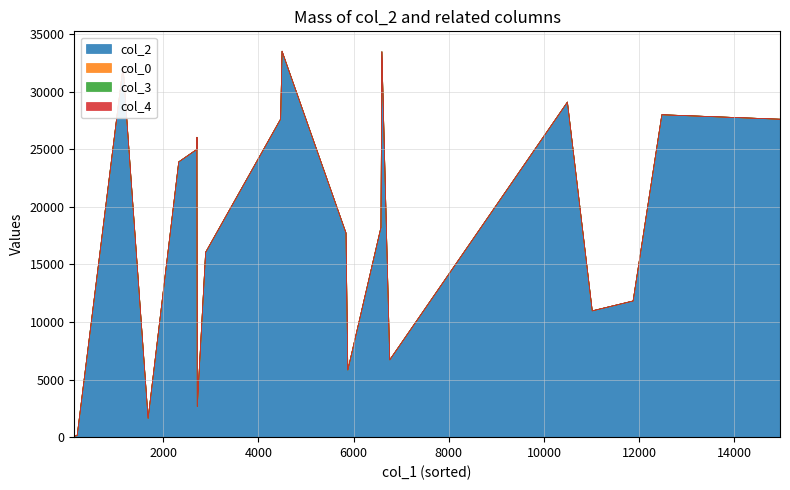

Which series has the largest total across all categories?

col_2